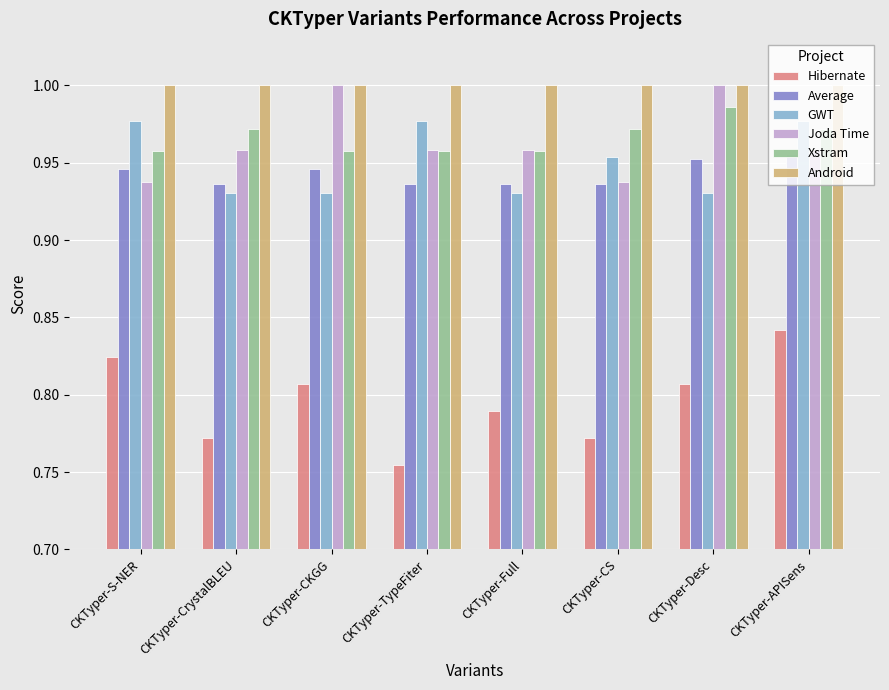

Is the value of Hibernate at CKTyper-Full greater than the value of Xstram at CKTyper-CrystalBLEU?

No